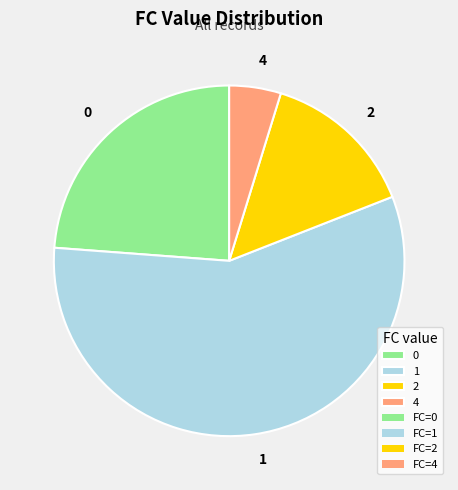

Count the number of slices in the pie.

4